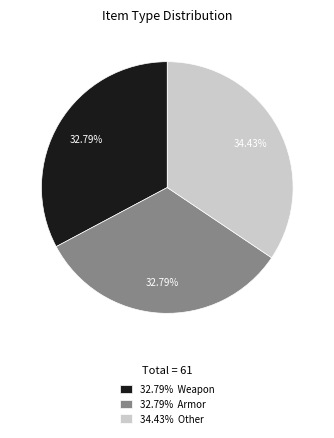

Which category has the biggest portion of the pie?

34.43% Other